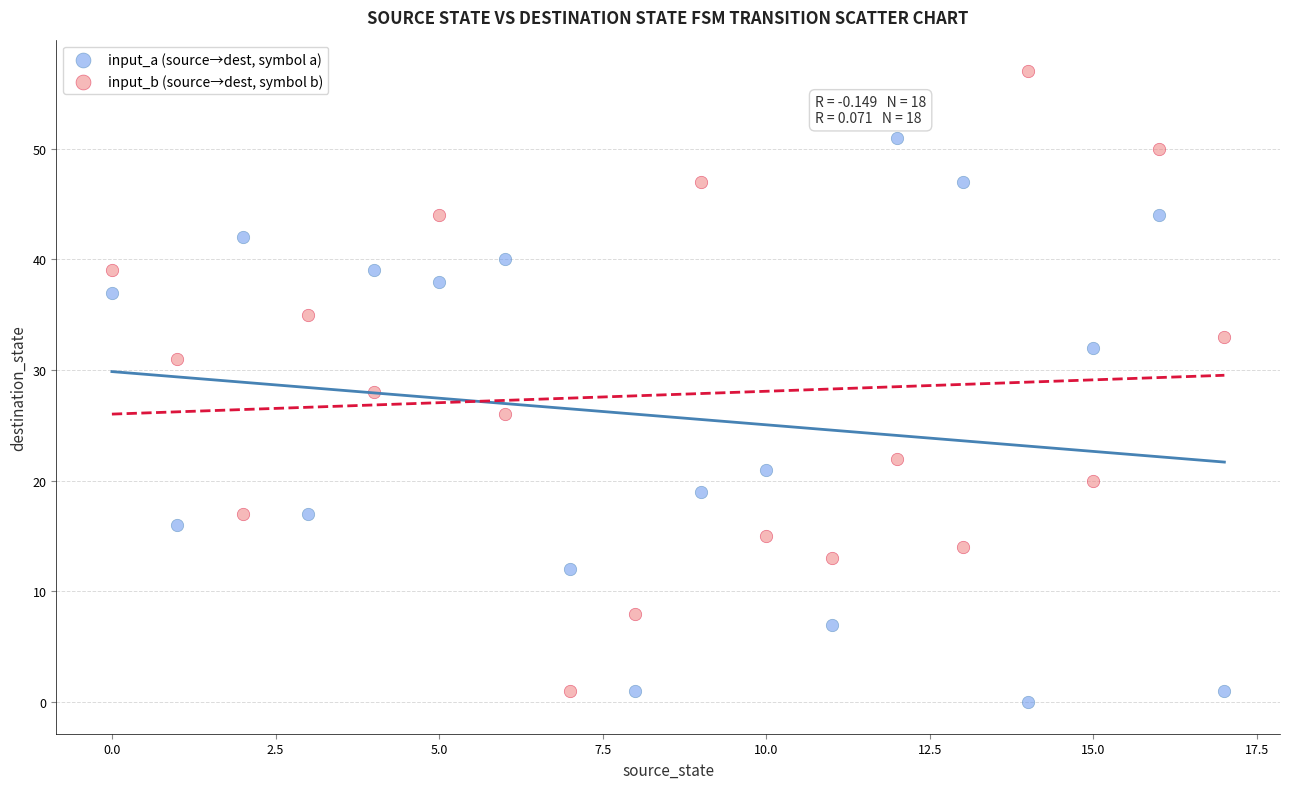

Which series has the widest spread of Y values?

input_b (source→dest, symbol b)